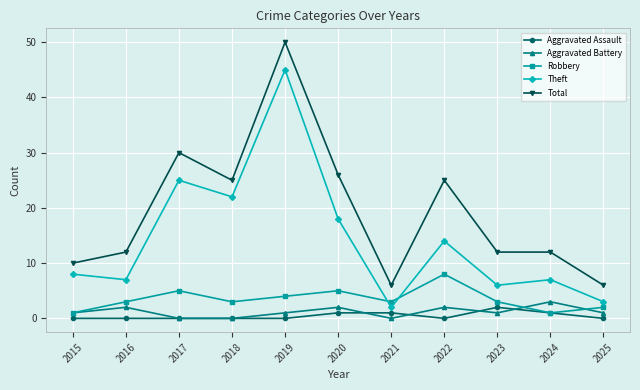

Which series changed the most between 2018 and 2022?

Theft